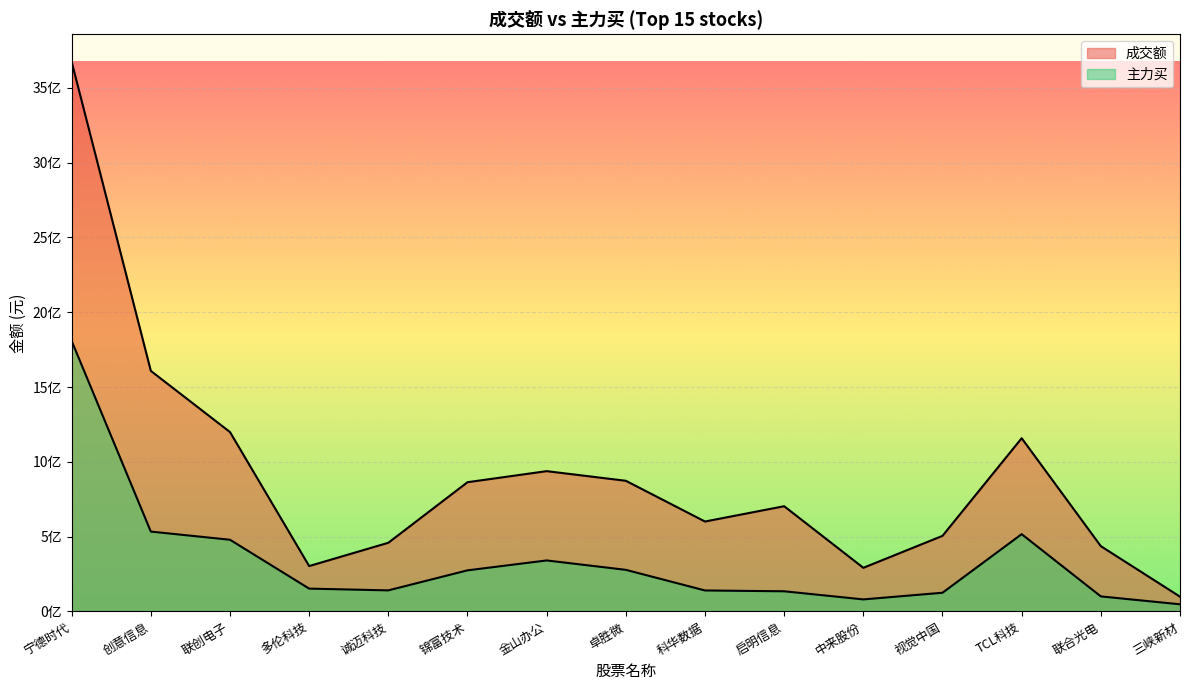

Which series has the widest spread of values?

成交额